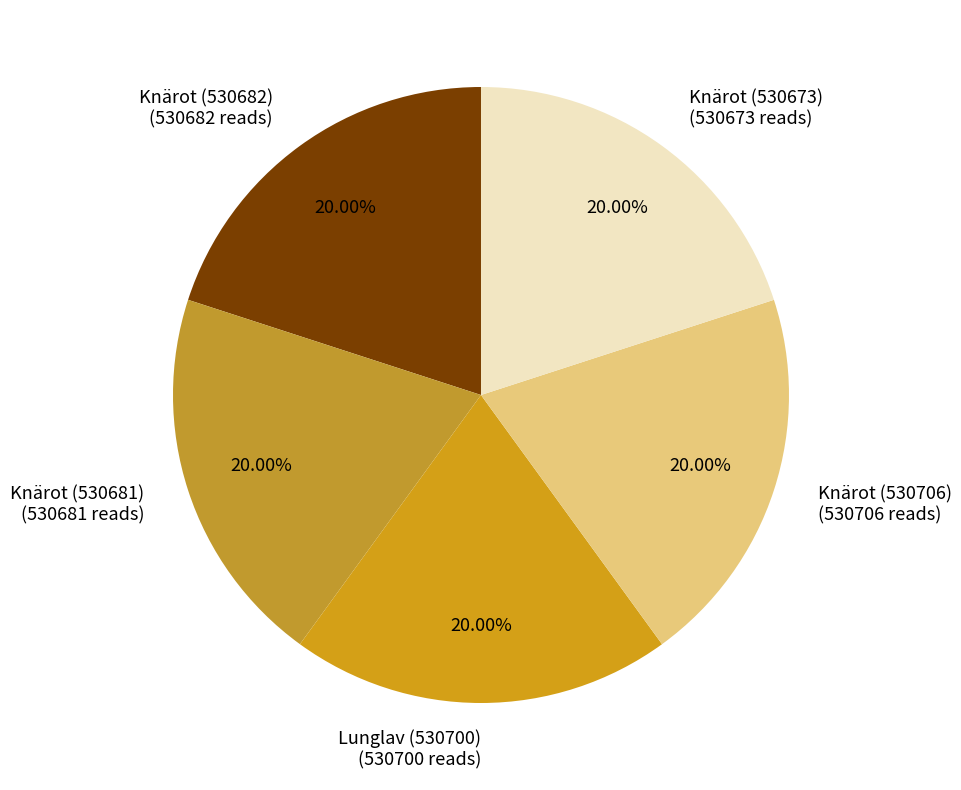

What is the ratio of the value at Knärot (530682) (530682 reads) to the value at Knärot (530673) (530673 reads)?

1.0